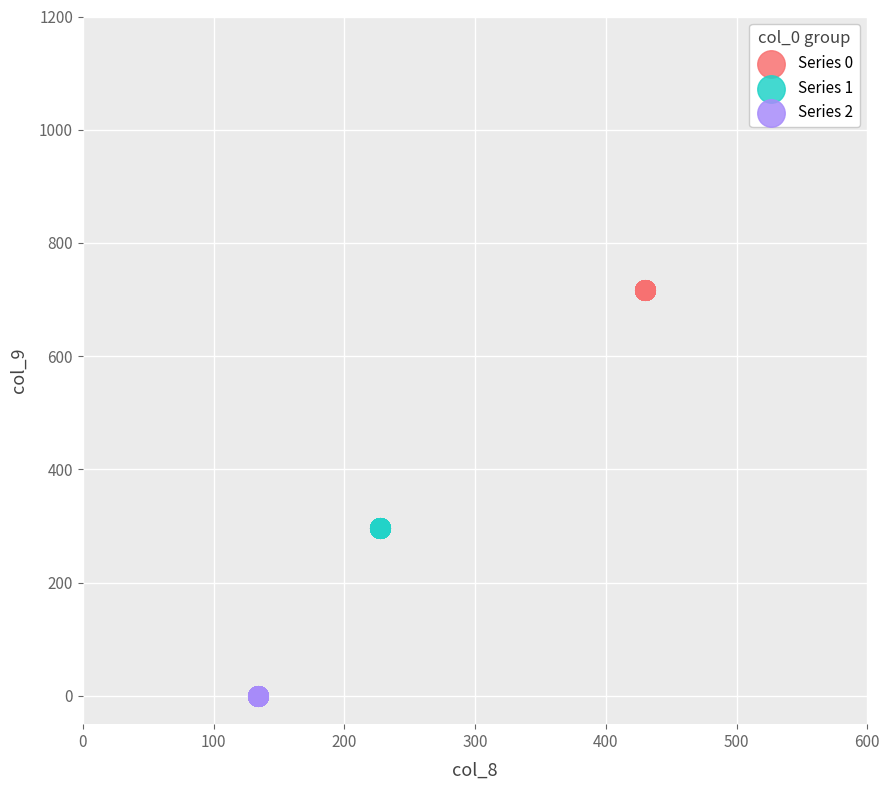

Which series contains the highest Y value?

Series 0